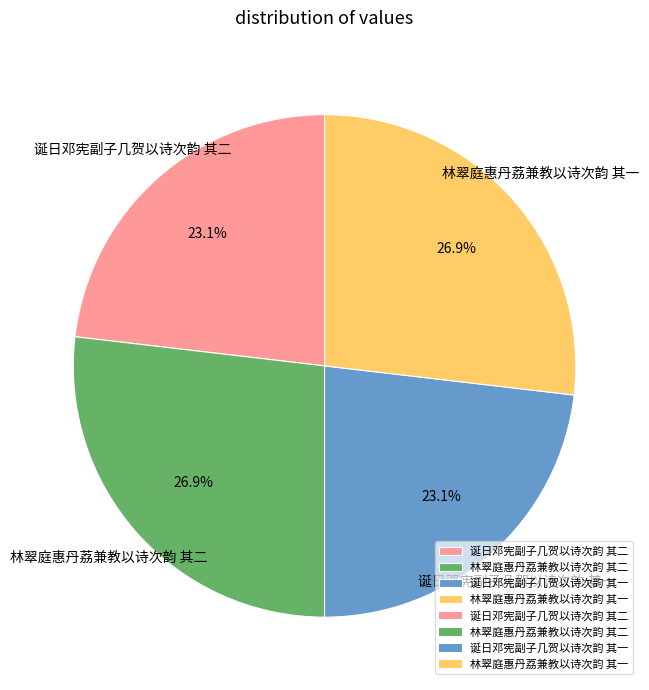

To the nearest percent, what portion does 诞日邓宪副子几贺以诗次韵 其一 represent?

23%